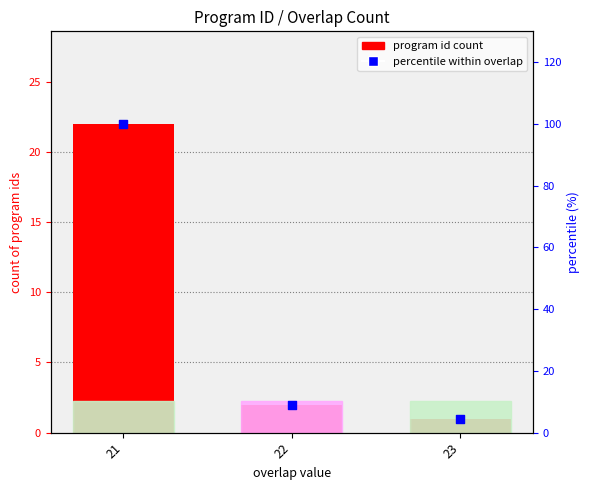

What are all the series names shown in the legend?

program id count, percentile within overlap